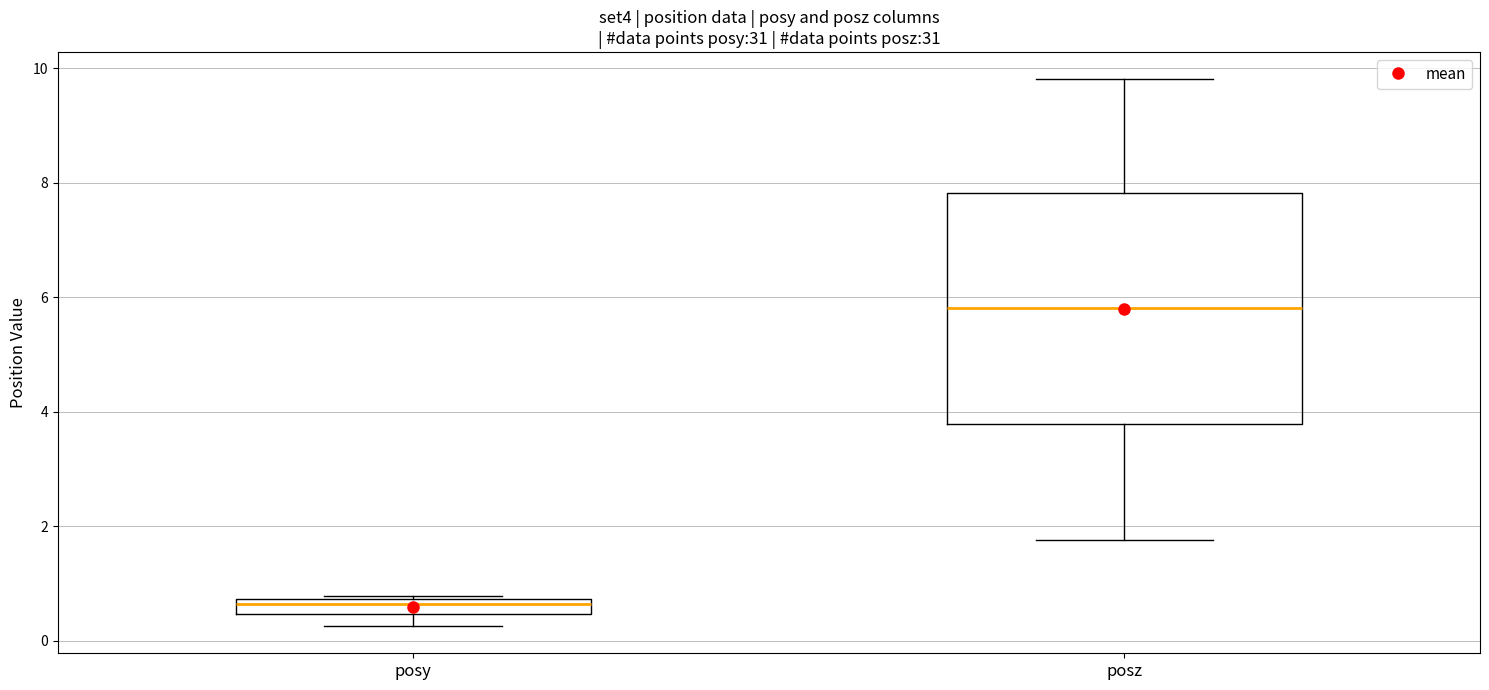

Which box is the tallest, from its lower edge to its upper edge?

posz